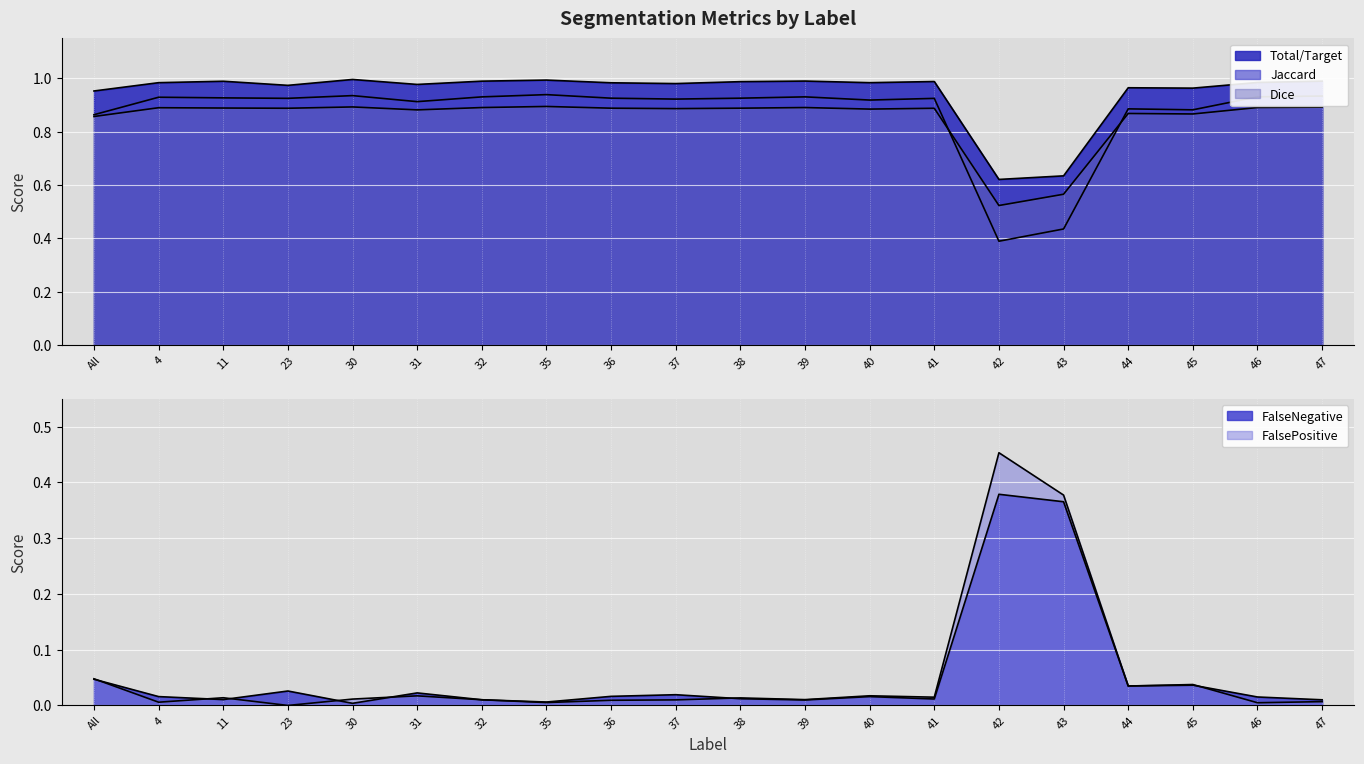

Where is FalsePositive nearest to the value 0?

23